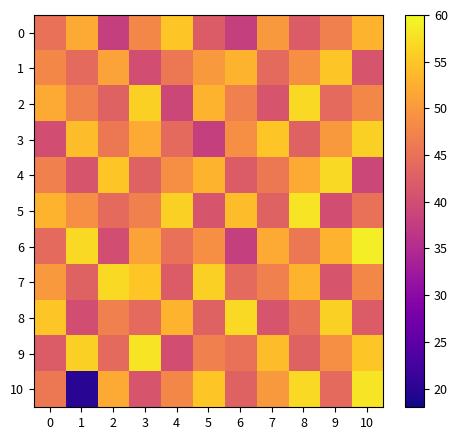

Reading right to left, transcribe all the data shown in this chart.

0: 10=53	9=47	8=42	7=50	6=38	5=42	4=55	3=48	2=38	1=52	0=45
1: 10=41	9=55	8=49	7=44	6=53	5=50	4=46	3=40	2=51	1=44	0=48
2: 10=48	9=44	8=57	7=41	6=47	5=53	4=39	3=56	2=43	1=47	0=52
3: 10=56	9=50	8=43	7=55	6=49	5=38	4=44	3=52	2=46	1=54	0=40
4: 10=39	9=57	8=52	7=46	6=42	5=53	4=49	3=43	2=55	1=41	0=47
5: 10=45	9=40	8=58	7=43	6=54	5=41	4=56	3=47	2=44	1=49	0=53
6: 10=59	9=53	8=46	7=52	6=38	5=49	4=45	3=51	2=40	1=57	0=44
7: 10=48	9=41	8=53	7=47	6=44	5=56	4=42	3=55	2=57	1=43	0=50
8: 10=42	9=56	8=45	7=41	6=57	5=43	4=53	3=44	2=47	1=40	0=55
9: 10=55	9=49	8=43	7=54	6=45	5=47	4=40	3=58	2=44	1=56	0=42
10: 10=58	9=44	8=57	7=50	6=43	5=55	4=48	3=41	2=52	1=20	0=46